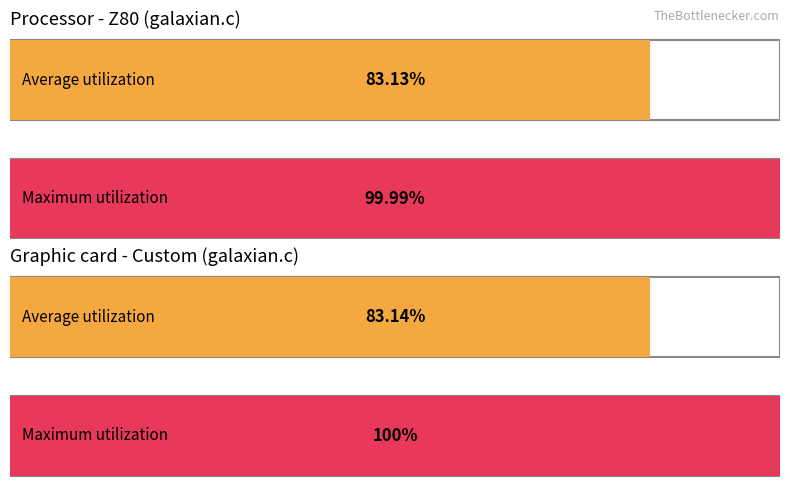

At how many categories does at least one series exceed 44?

4